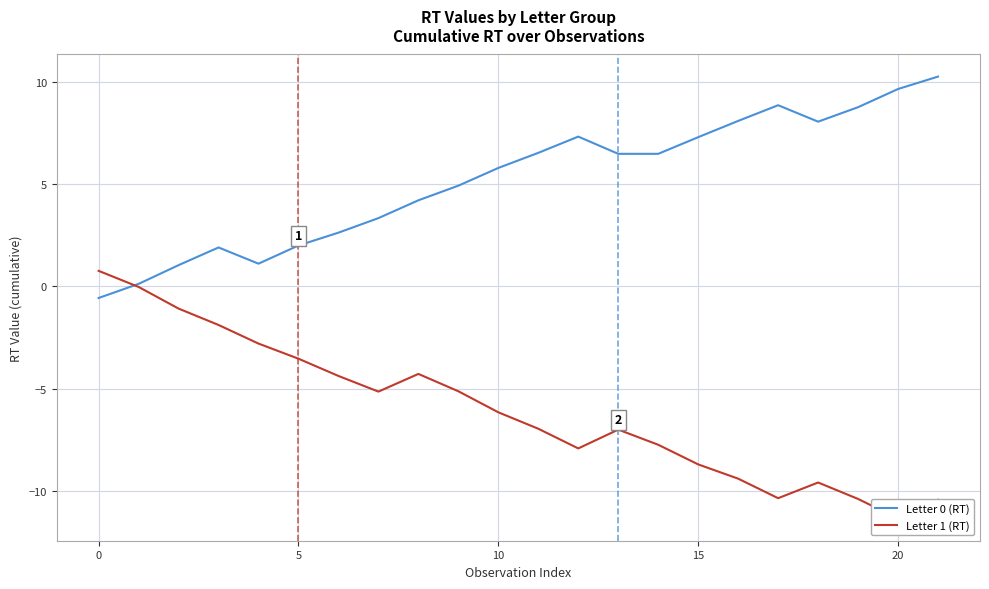

List the series in order of their overall mean, lowest first.

Letter 1 (RT), Letter 0 (RT)